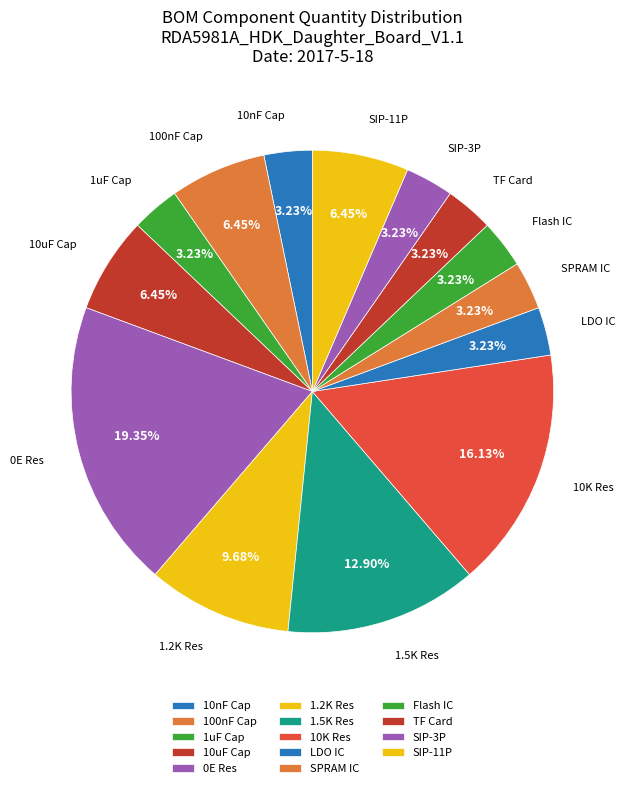

Which category has the biggest portion of the pie?

0E Res